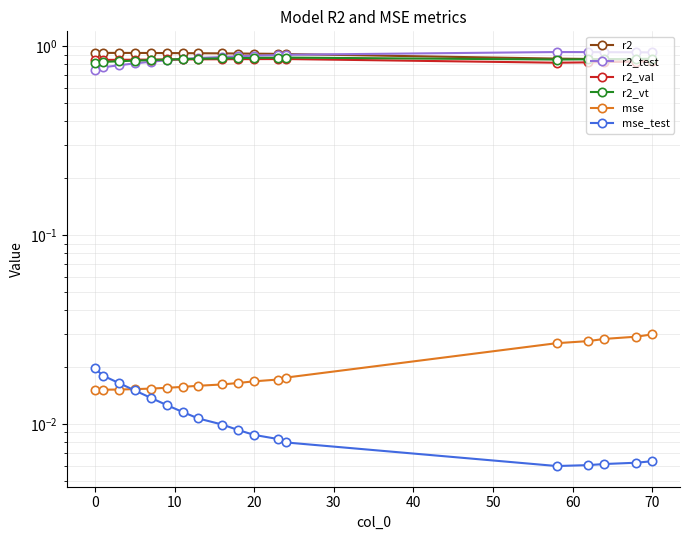

Which series has the largest total across all categories?

r2